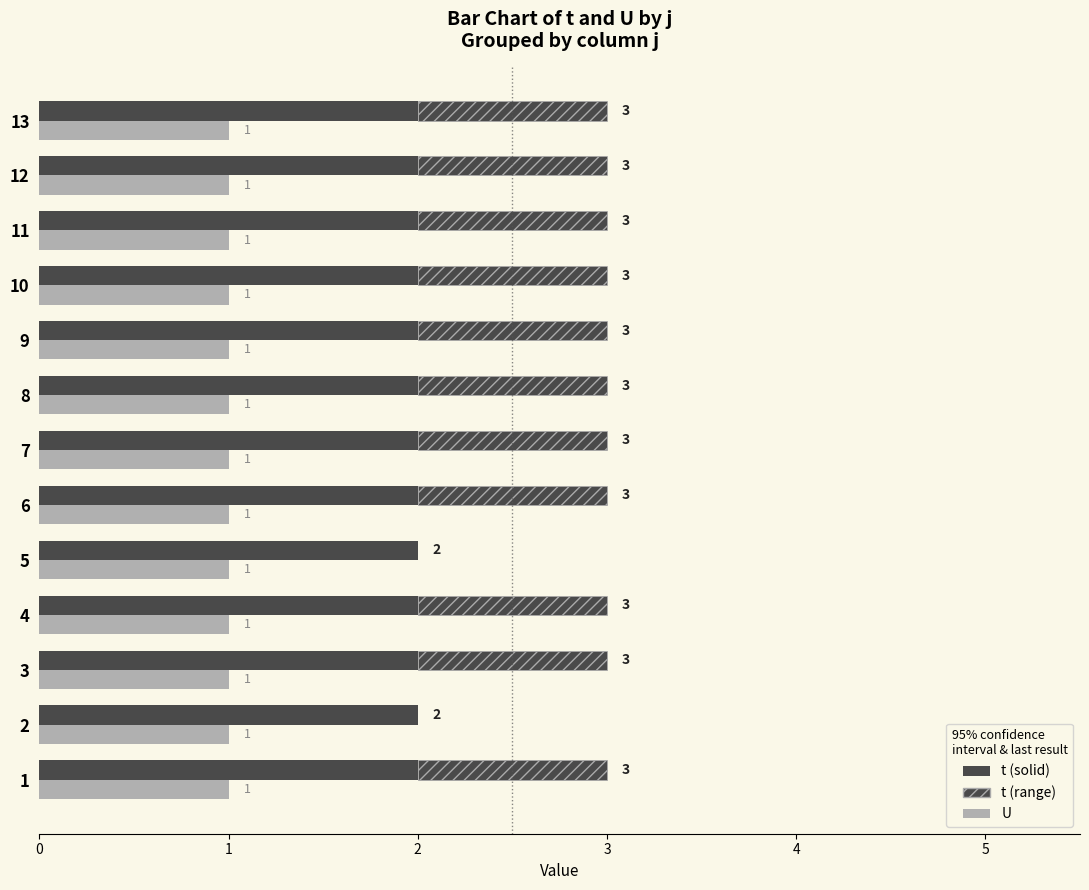

Reading right to left, extract all data points from this chart.

t: 3	3	3	3	3	3	3	3	2	3	3	2	3
U: 1	1	1	1	1	1	1	1	1	1	1	1	1